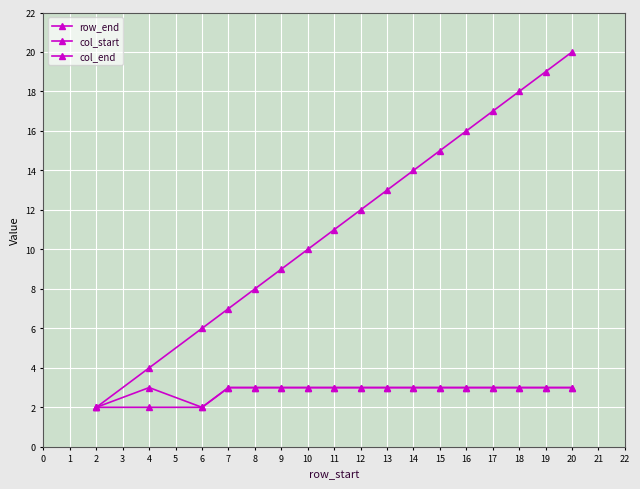

What is the difference between the maximum and minimum values in the col_start series?

1